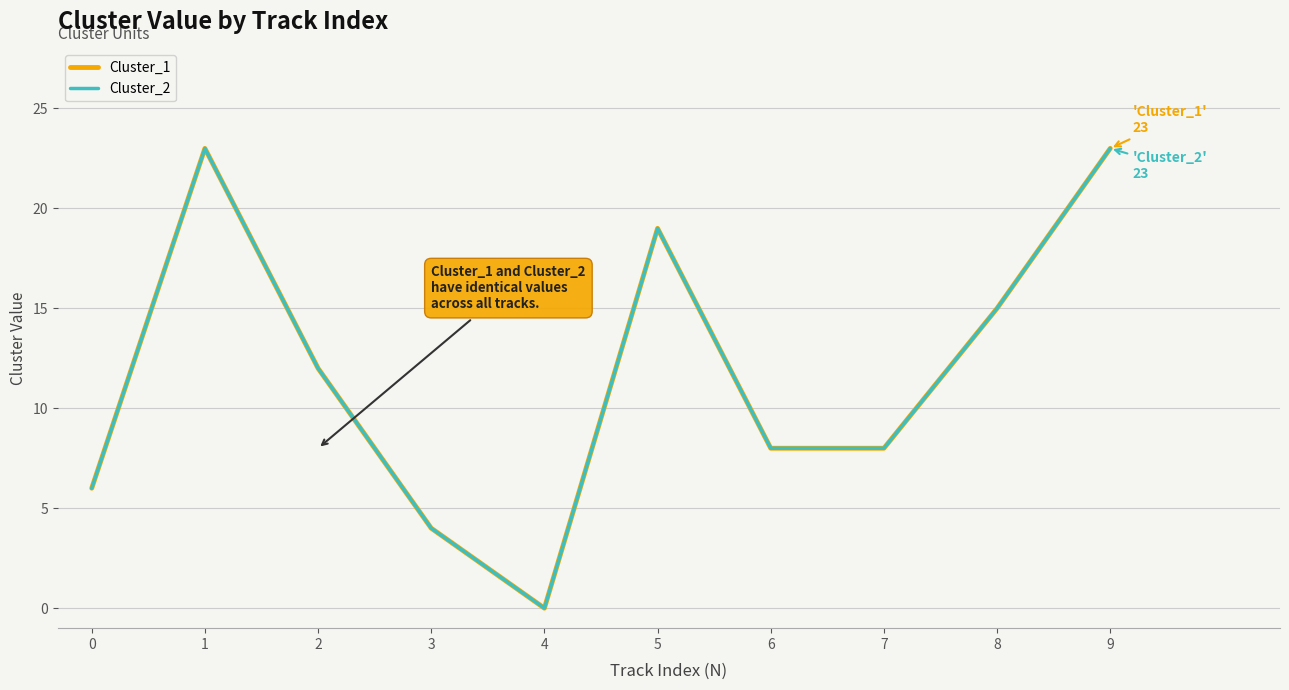

How many interior local valleys does the Cluster_1 series have?

1